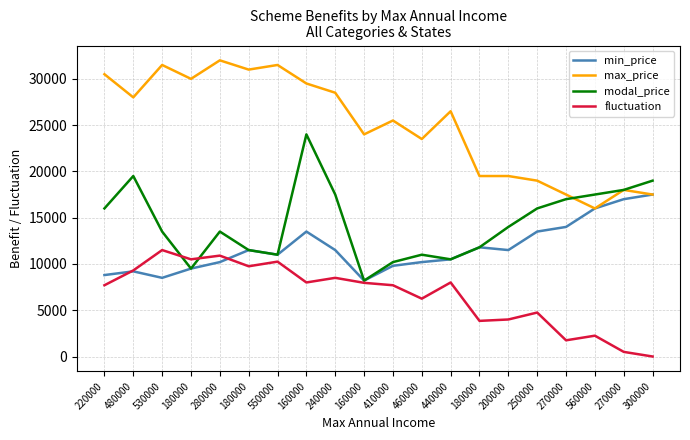

Is it true that fluctuation equals 0 at 300000?

True